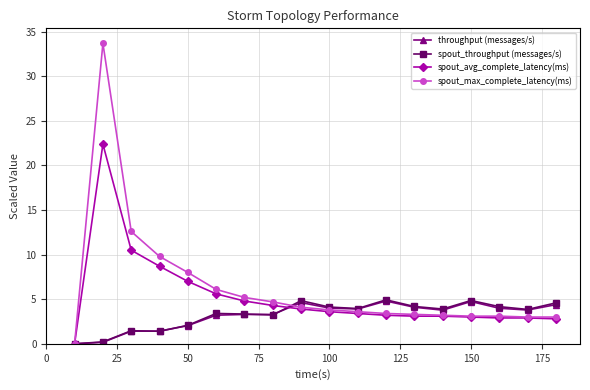

After their last crossing, which series has the higher values: throughput (messages/s) or spout_throughput (messages/s)?

spout_throughput (messages/s)